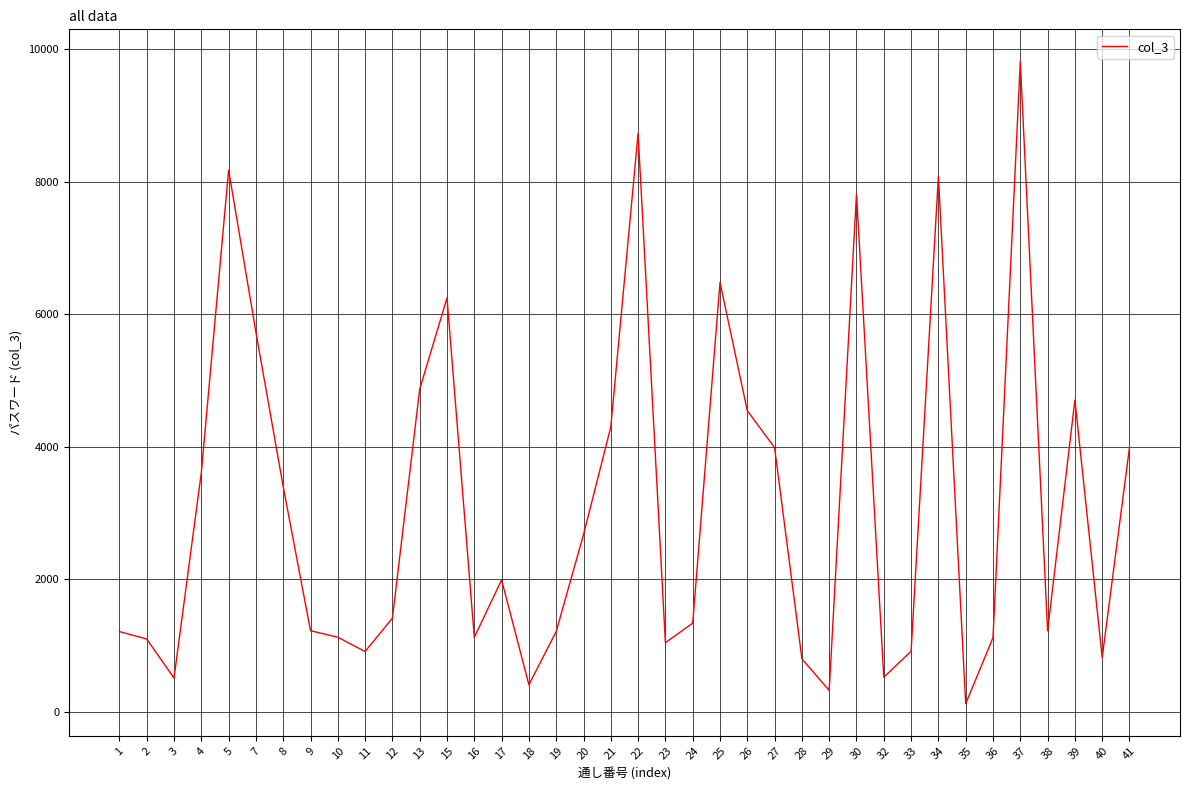

Which category has the highest value across all series?

37